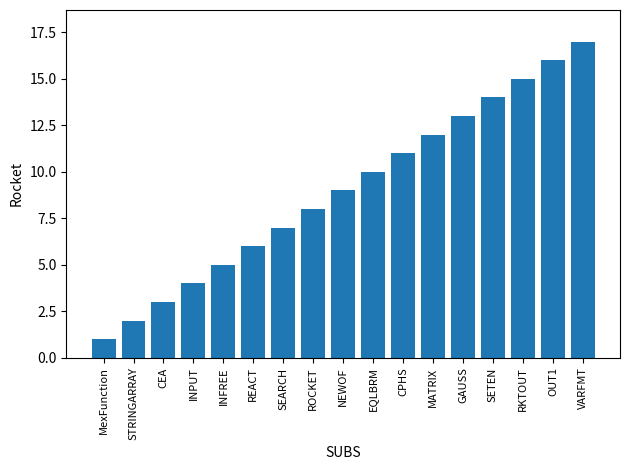

The value at INPUT is 4. True or false?

True